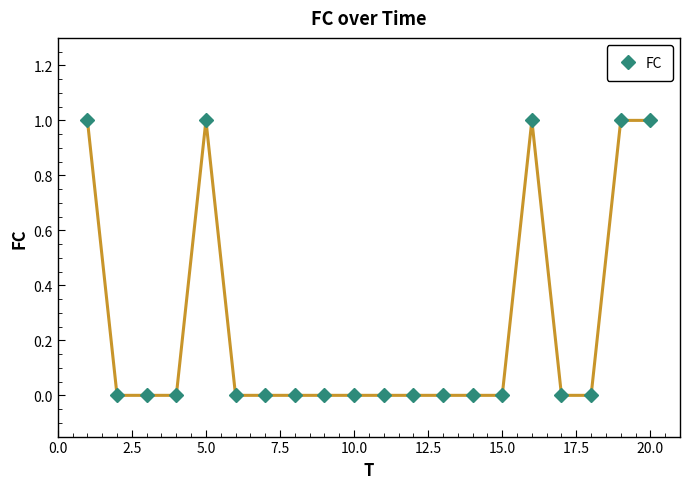

What is the value of the 19th point from the left?

1